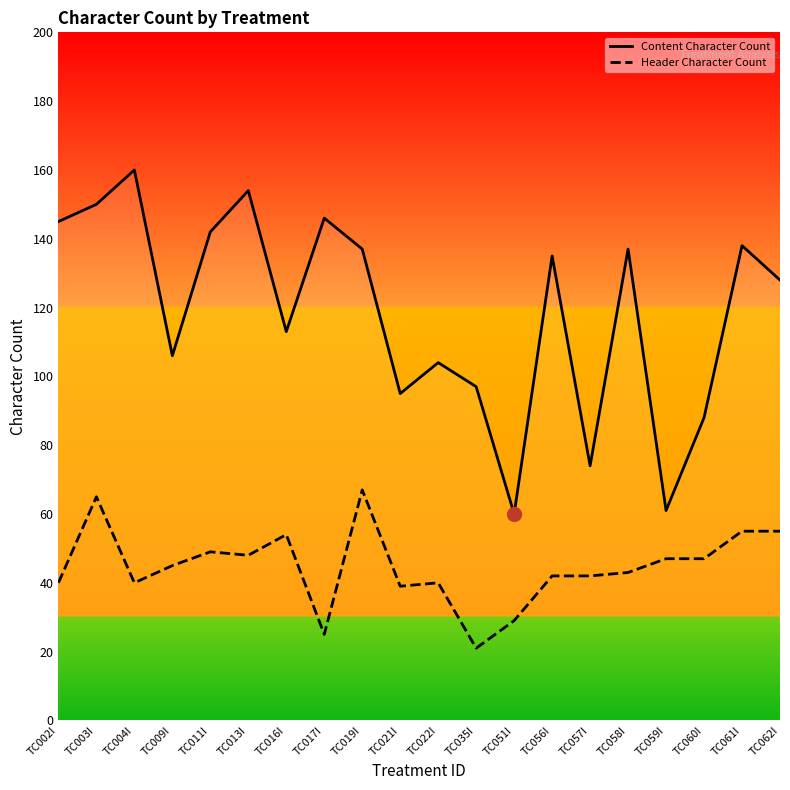

What is the sum of the Content Character Count values at TC002I and TC051I?

205